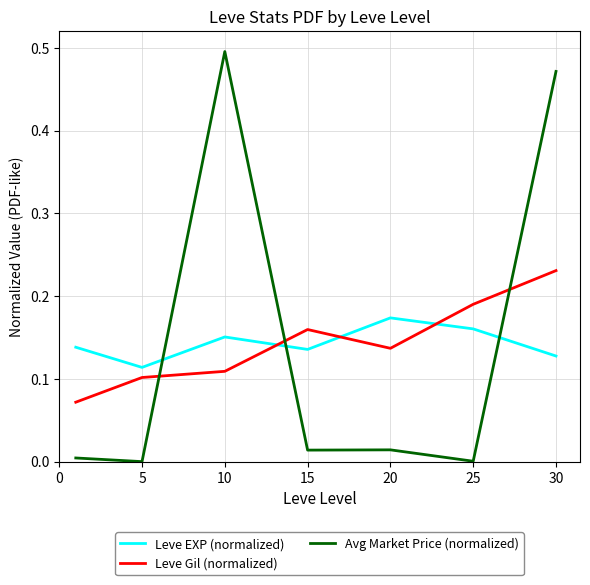

After their last crossing, which series has the higher values: Leve EXP (normalized) or Leve Gil (normalized)?

Leve Gil (normalized)